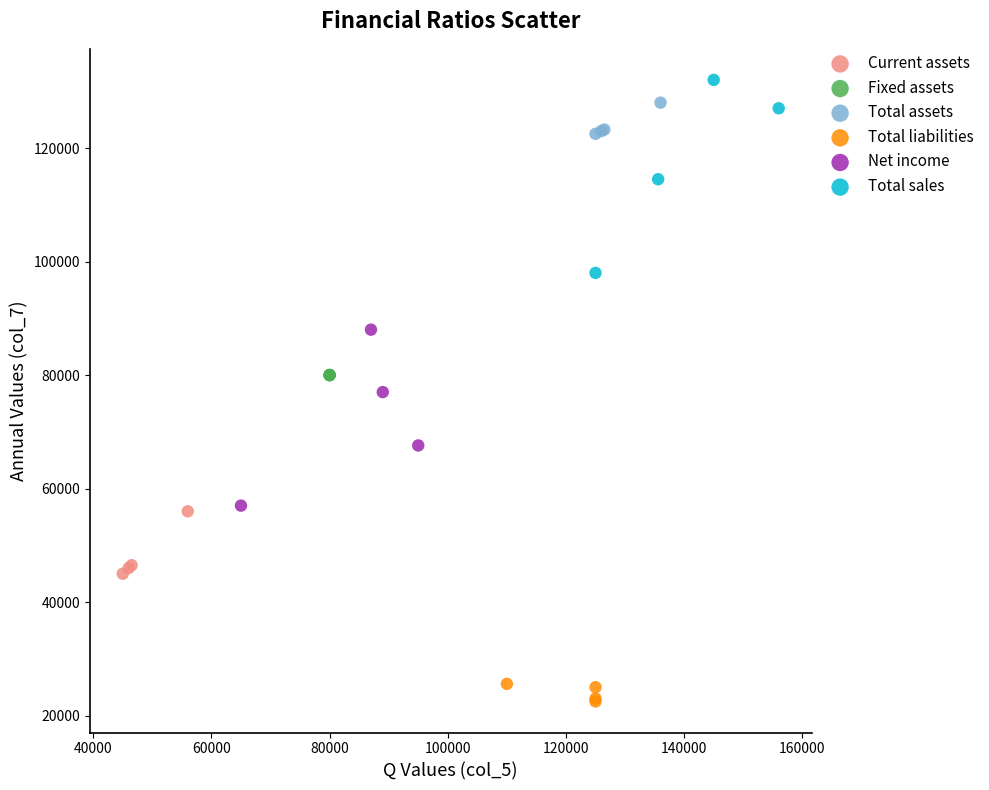

Which series contains the lowest Y value?

Total liabilities